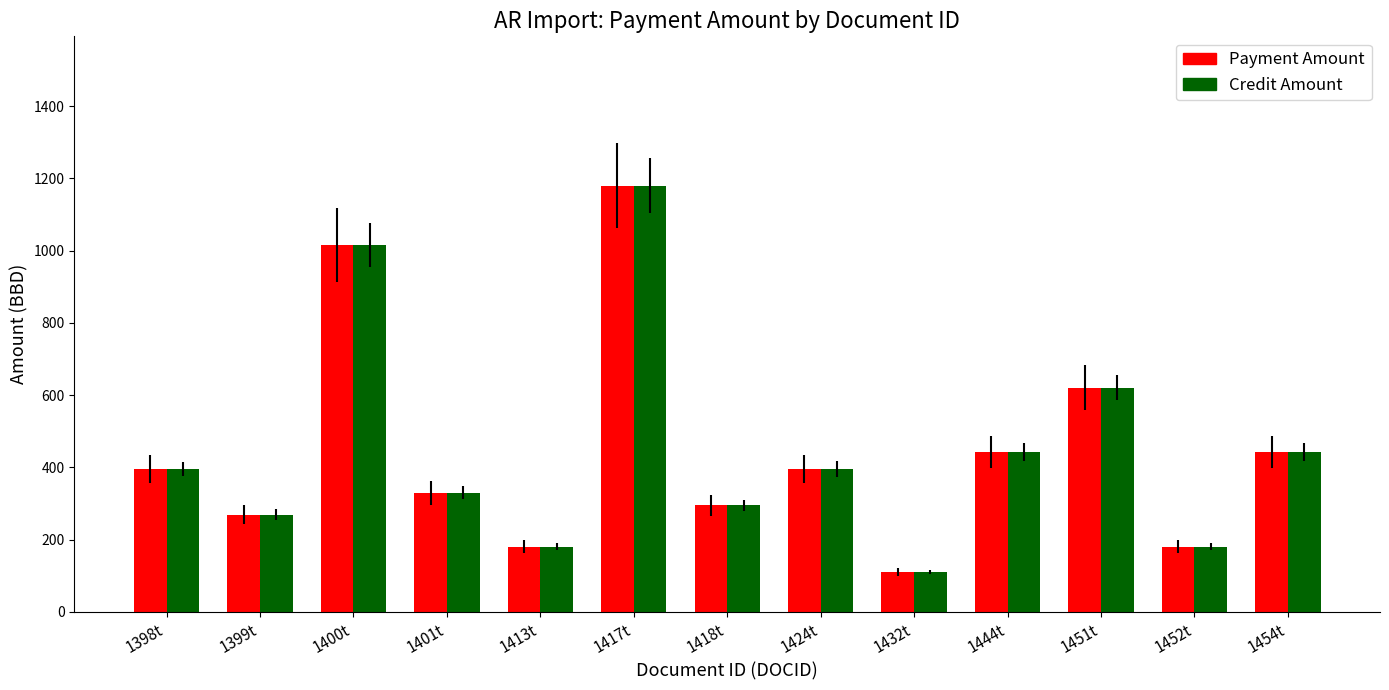

What position from the left is 1432t?

9